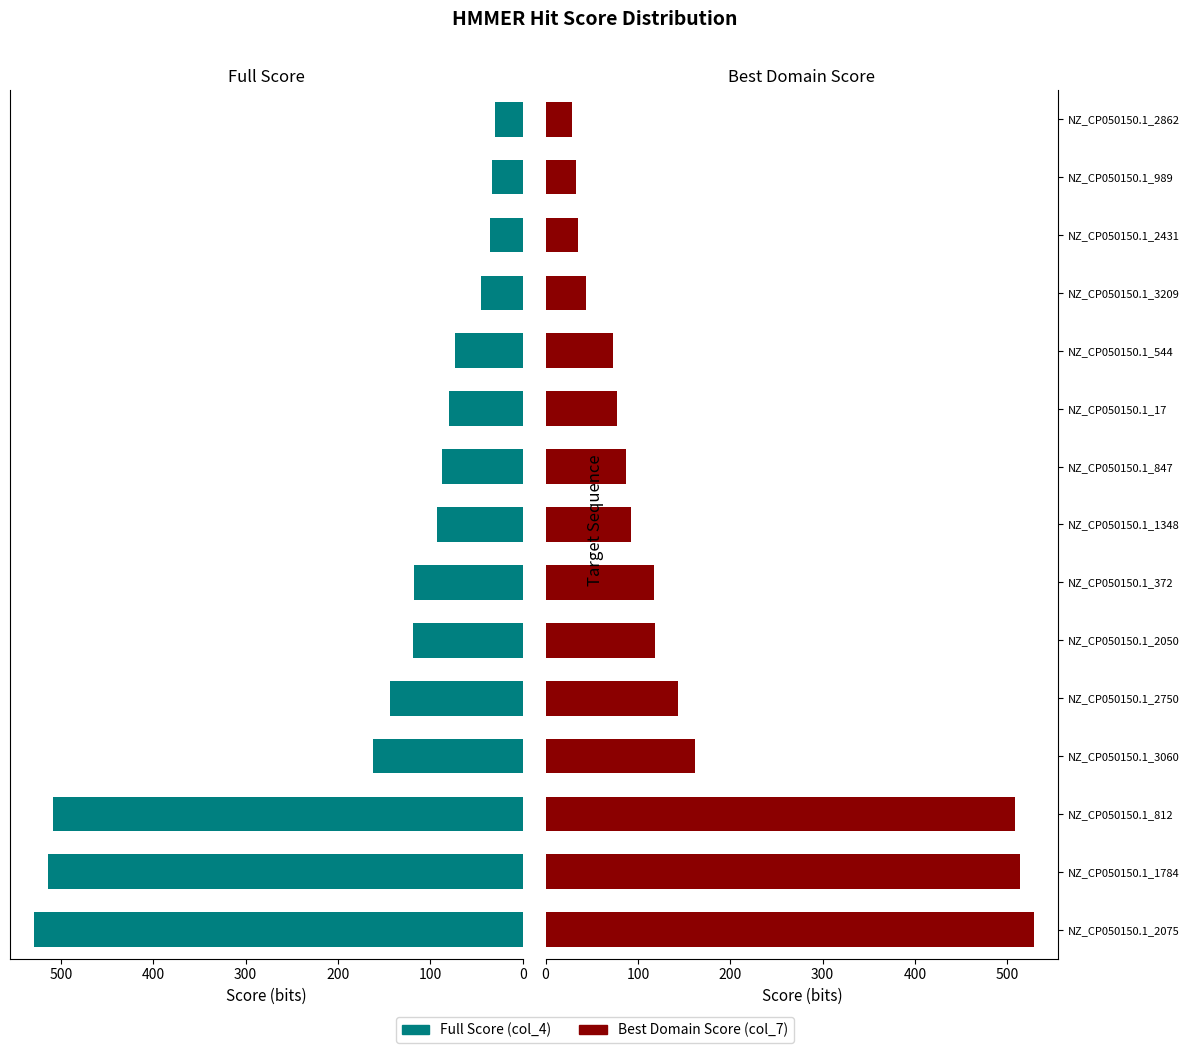

Rank the series by their maximum value, from highest to lowest.

Full Score (col_4), Best Domain Score (col_7)